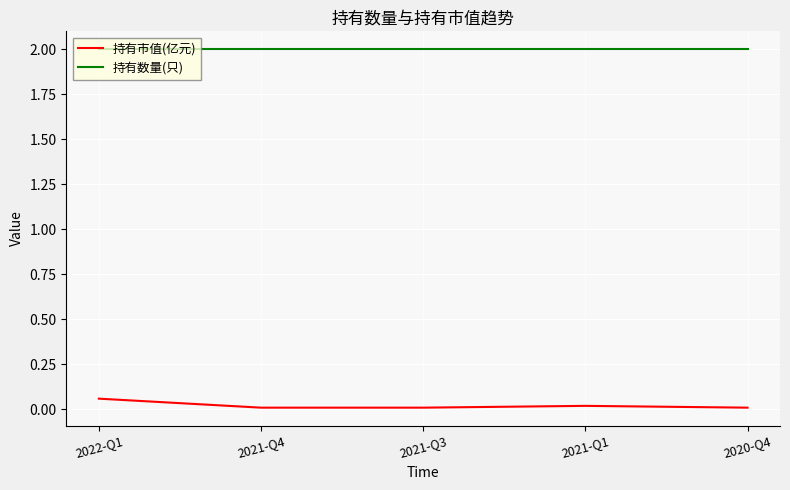

What is the difference between the highest and lowest values at 2022-Q1?

1.9